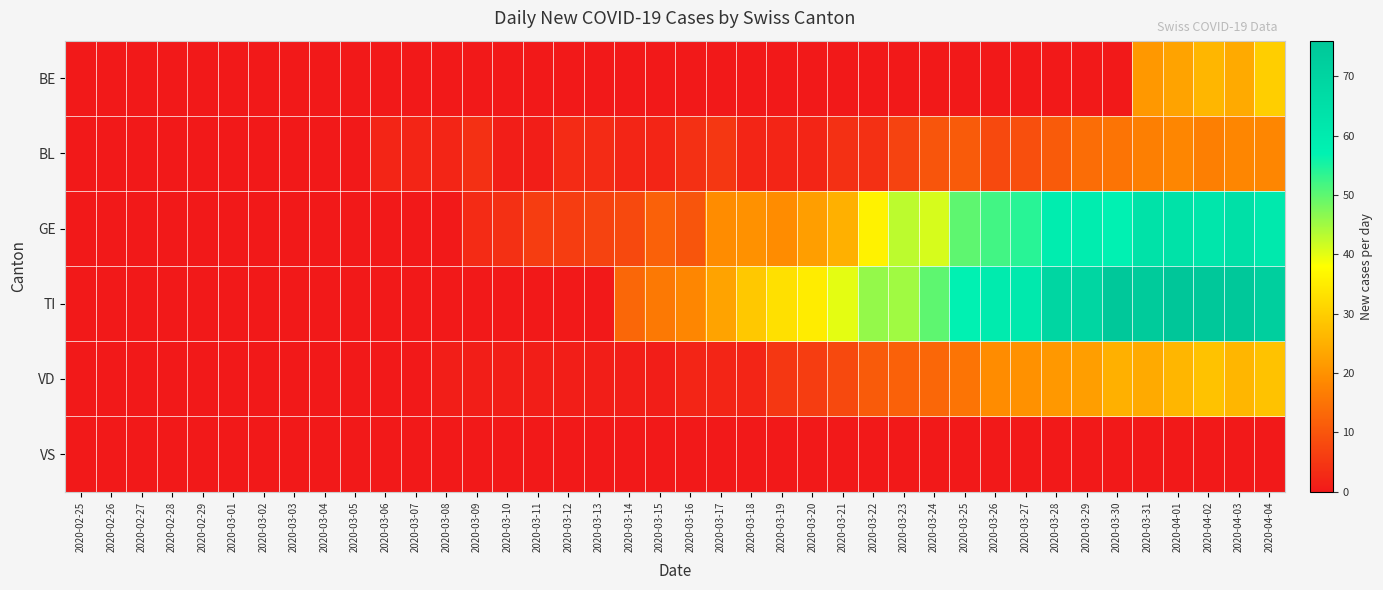

Which series has the widest spread of values?

TI